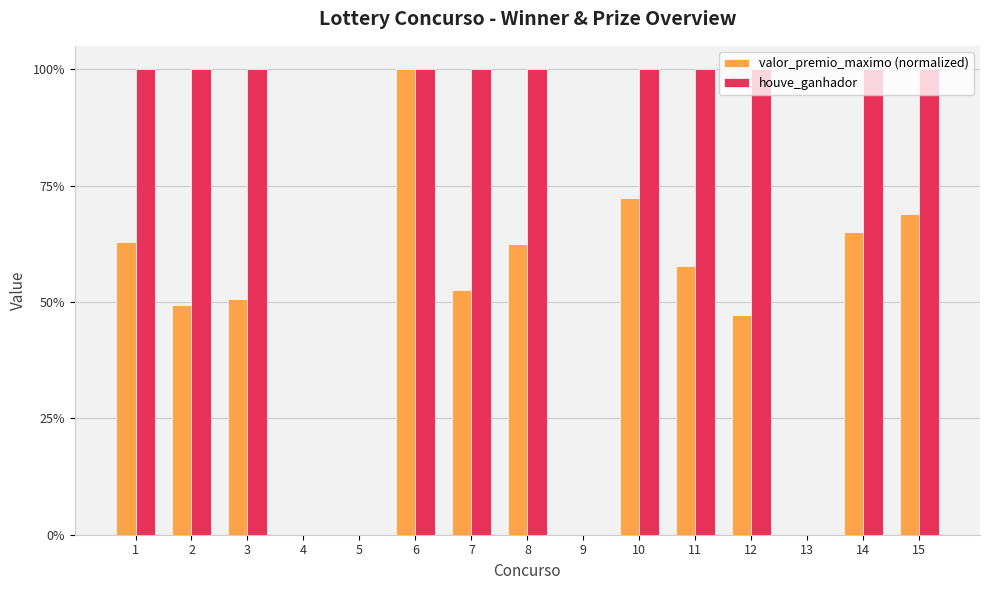

Between 8 and 15, which series saw the biggest shift?

valor_premio_maximo (normalized)